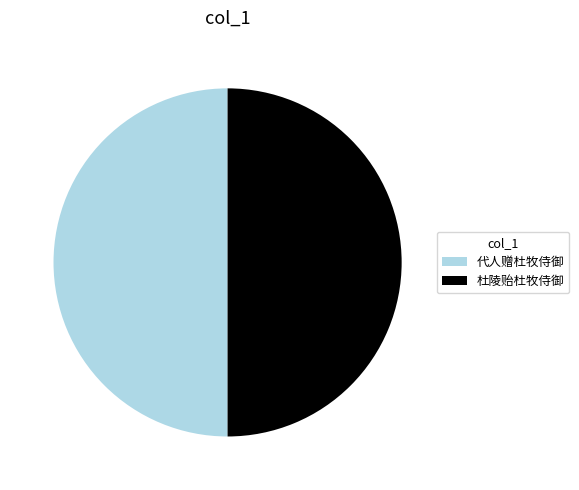

Is the sum of 杜陵贻杜牧侍御 and 代人赠杜牧侍御 greater than half?

Yes